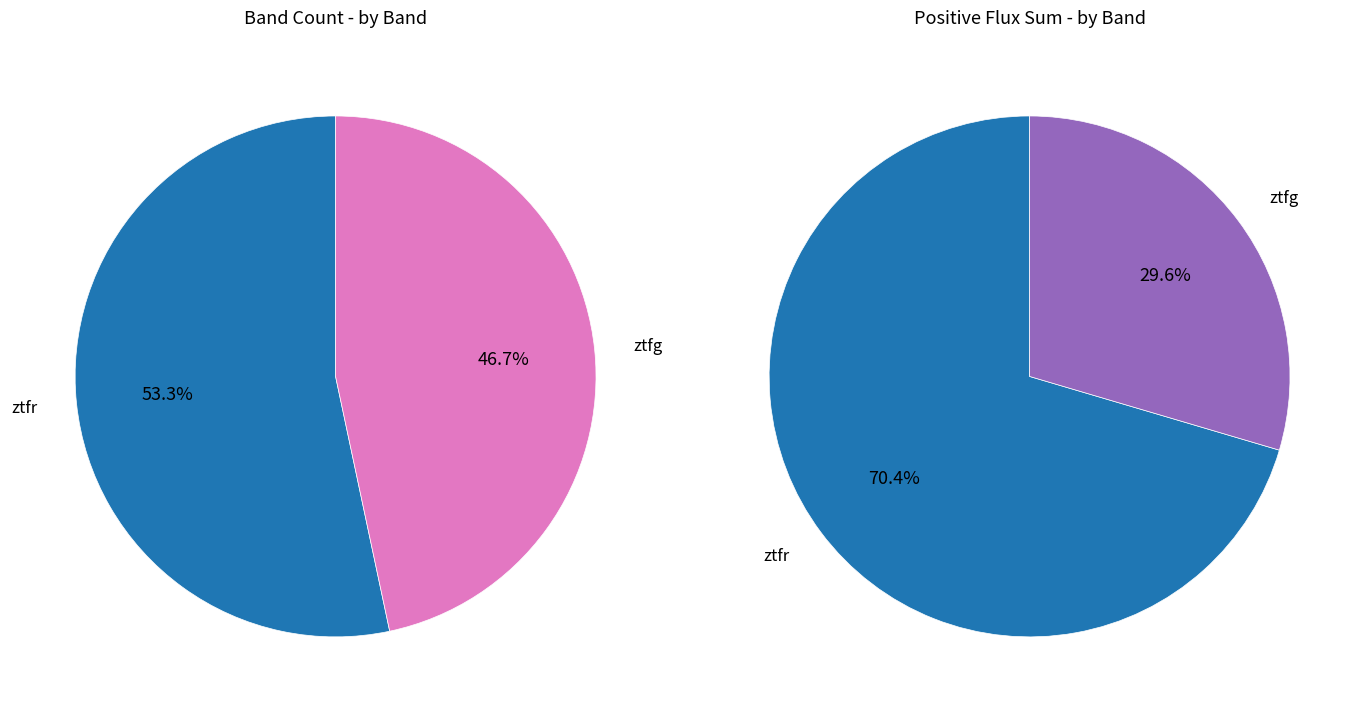

Count the number of slices in the pie.

2